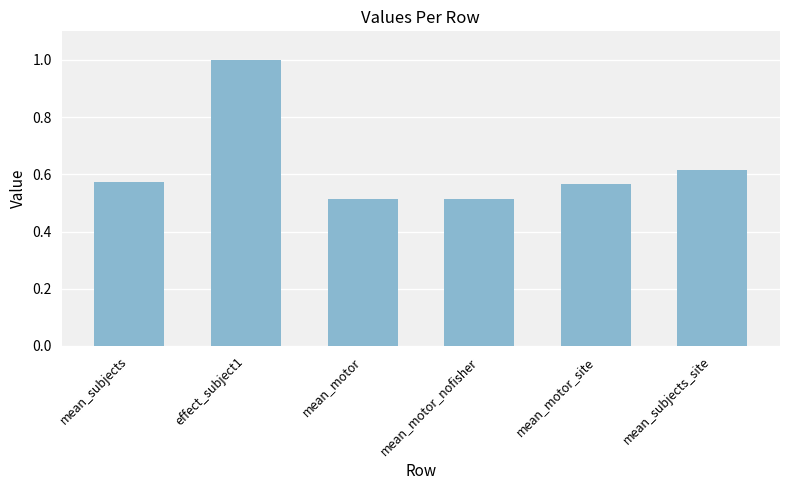

The chart shows a value of 1.1 at mean_subjects_site. True or false?

False